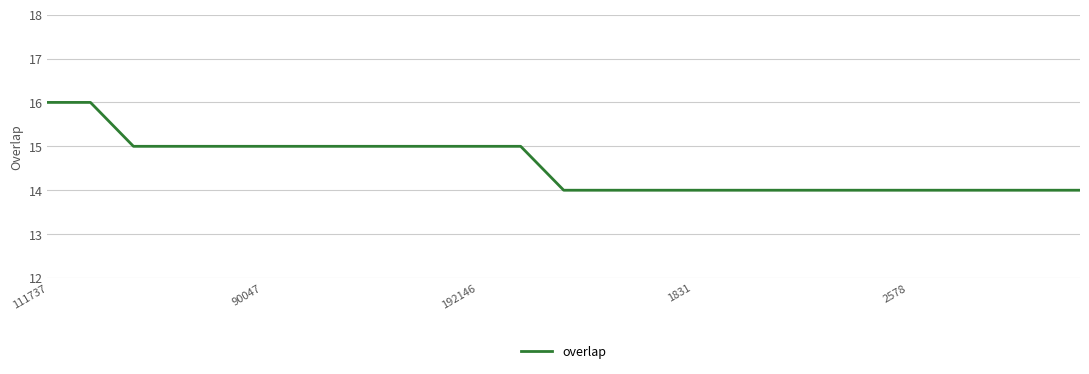

What is the greatest value displayed?

16